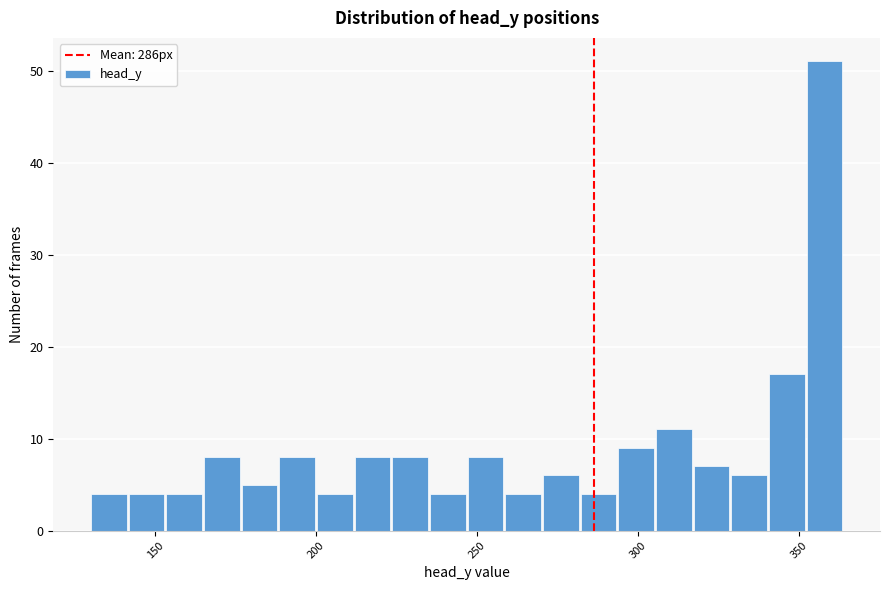

Read against the x-axis, roughly where is the centre of the tallest bar?

360